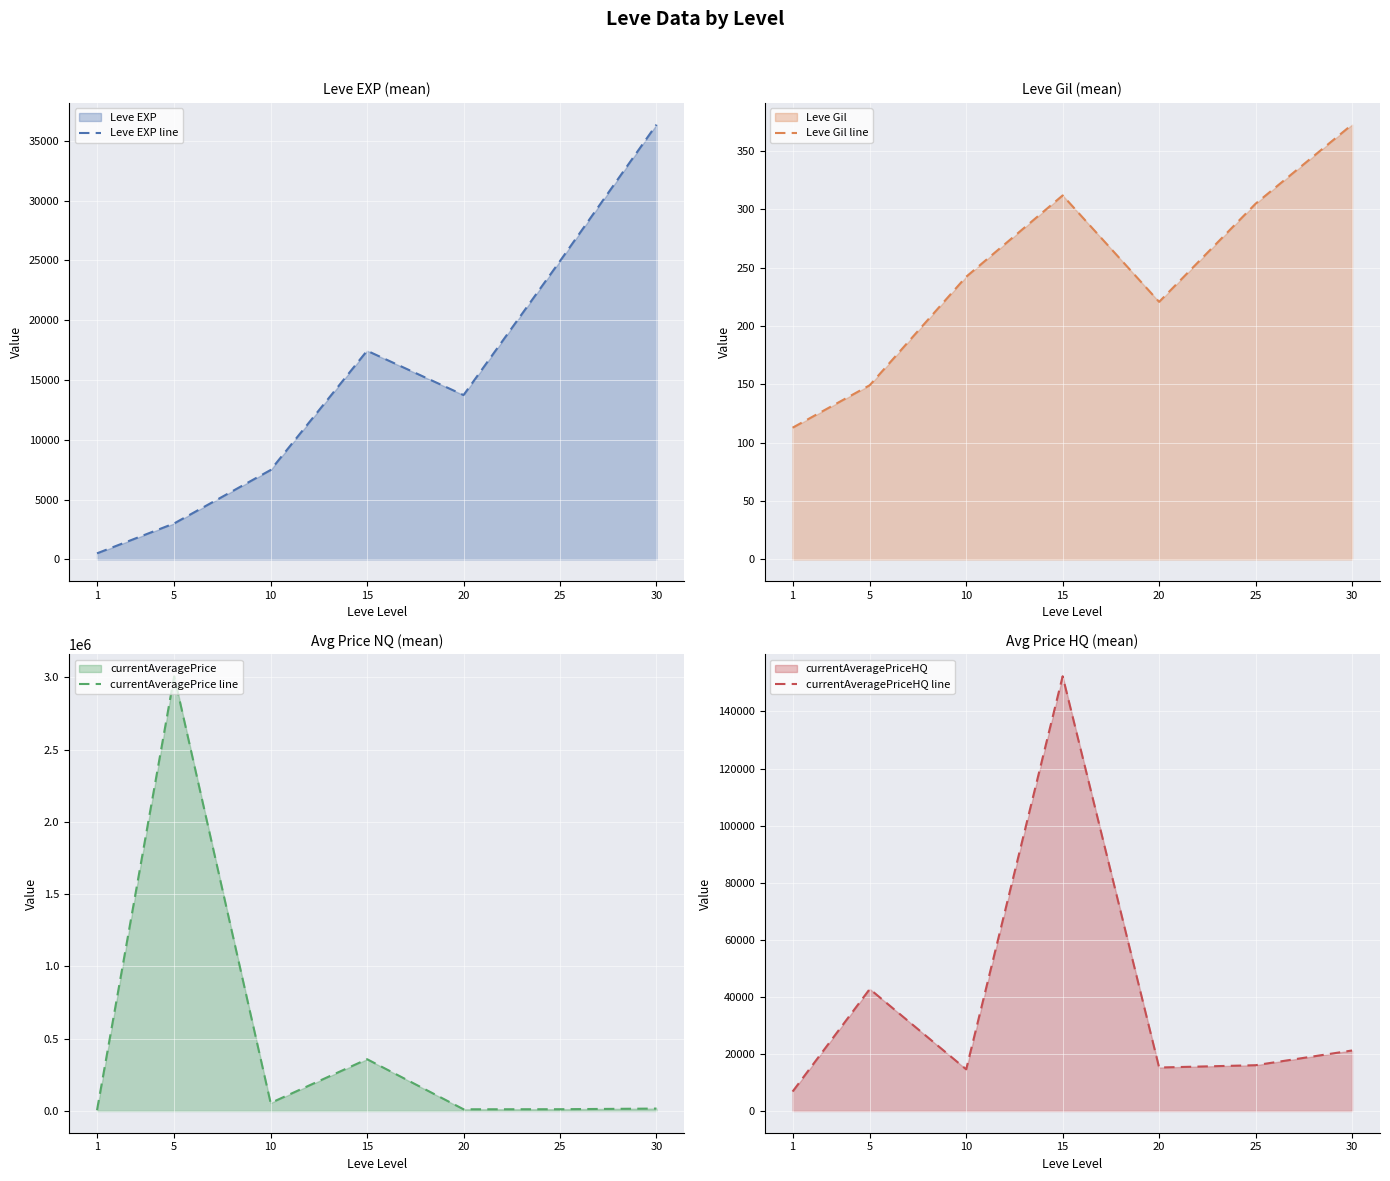

What is the value of the currentAveragePriceHQ line point at the 6th from the left?

16041.9